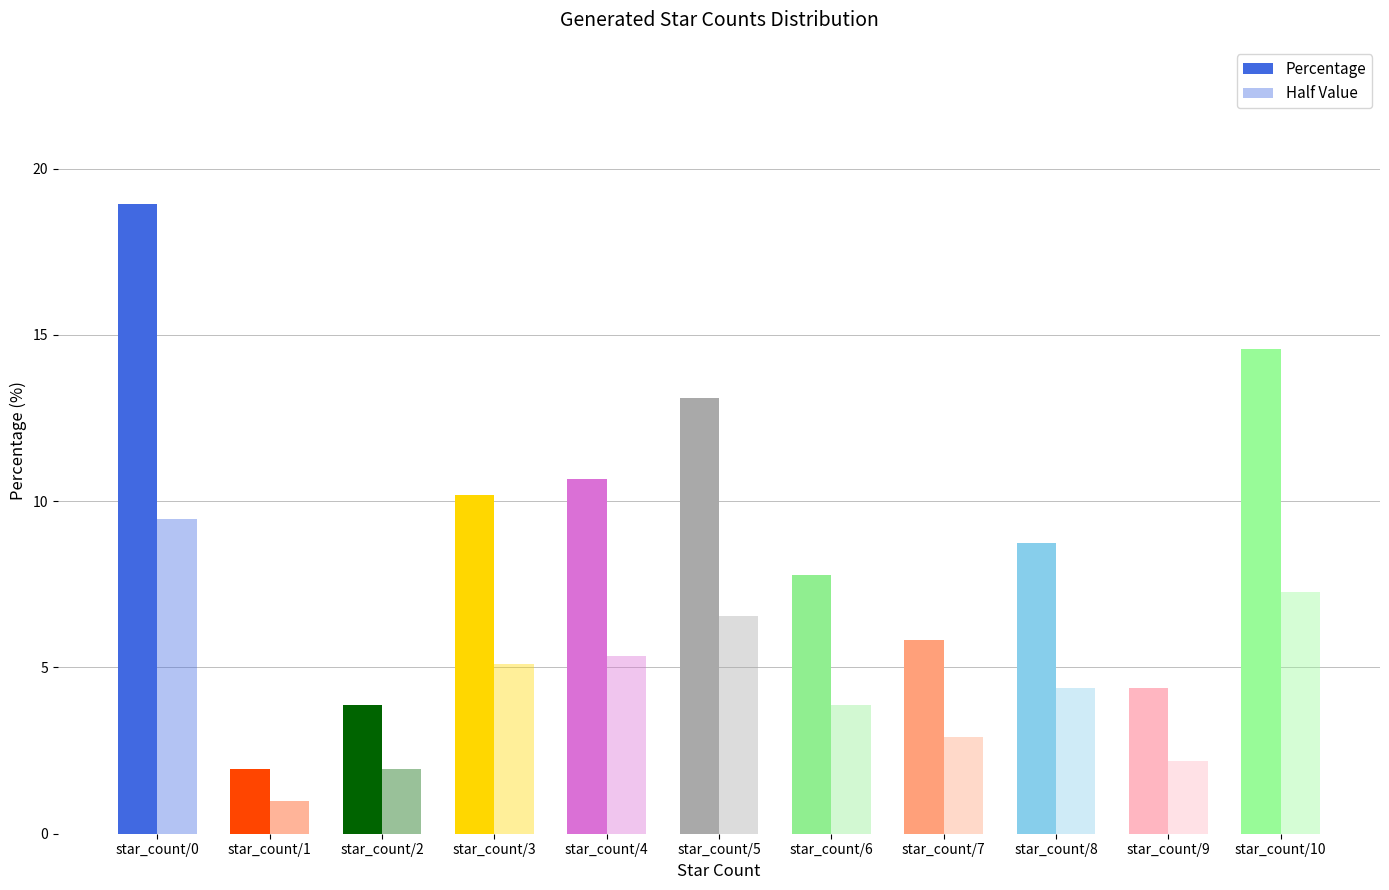

Reading left to right, list all the values displayed in this chart.

Percentage: 18.9	1.9	3.9	10.2	10.7	13.1	7.8	5.8	8.7	4.4	14.6
Half Value: 9.5	1.0	1.9	5.1	5.3	6.6	3.9	2.9	4.4	2.2	7.3